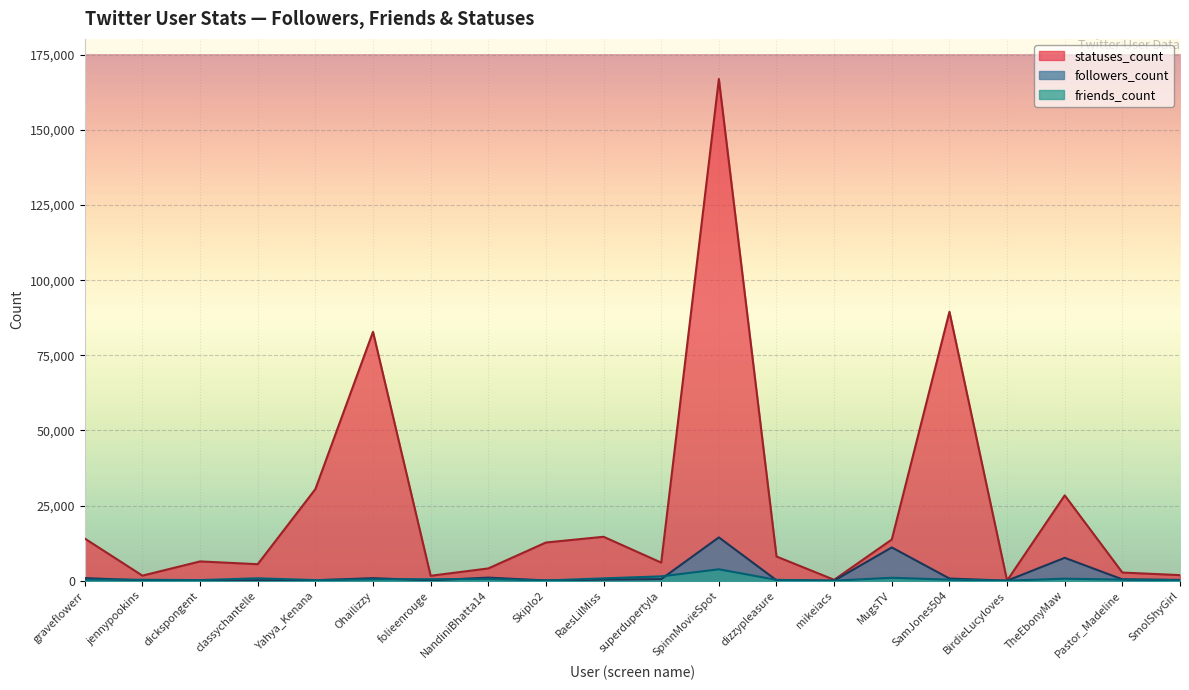

Between Yahya_Kenana and SmolShyGirl, which series saw the biggest shift?

statuses_count